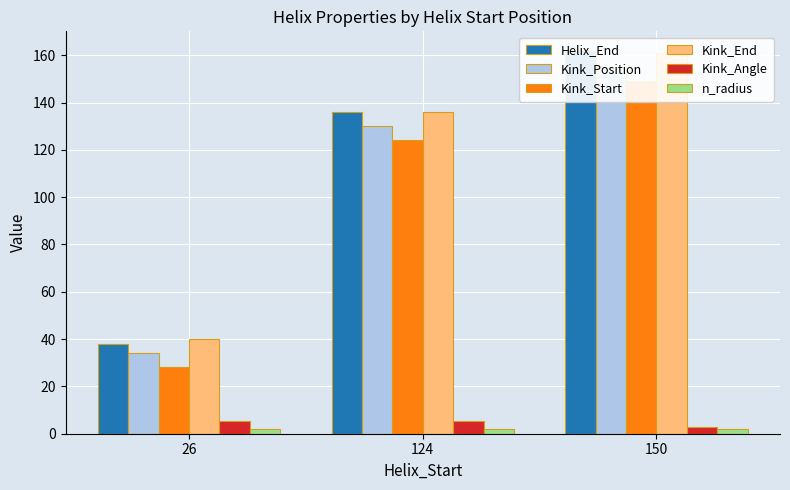

Reading left to right, extract all data points from this chart.

Helix_End: 26=38.0	124=136.0	150=162.0
Kink_Position: 26=34.0	124=130.0	150=155.0
Kink_Start: 26=28.0	124=124.0	150=149.0
Kink_End: 26=40.0	124=136.0	150=161.0
Kink_Angle: 26=5.5	124=5.2	150=2.9
n_radius: 26=1.9	124=1.9	150=1.9